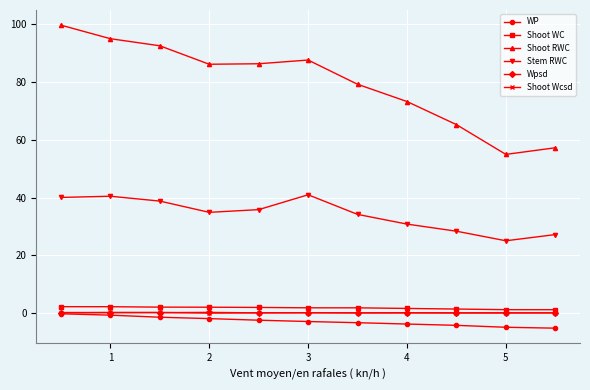

What is the lowest value of the Stem RWC series?

25.0